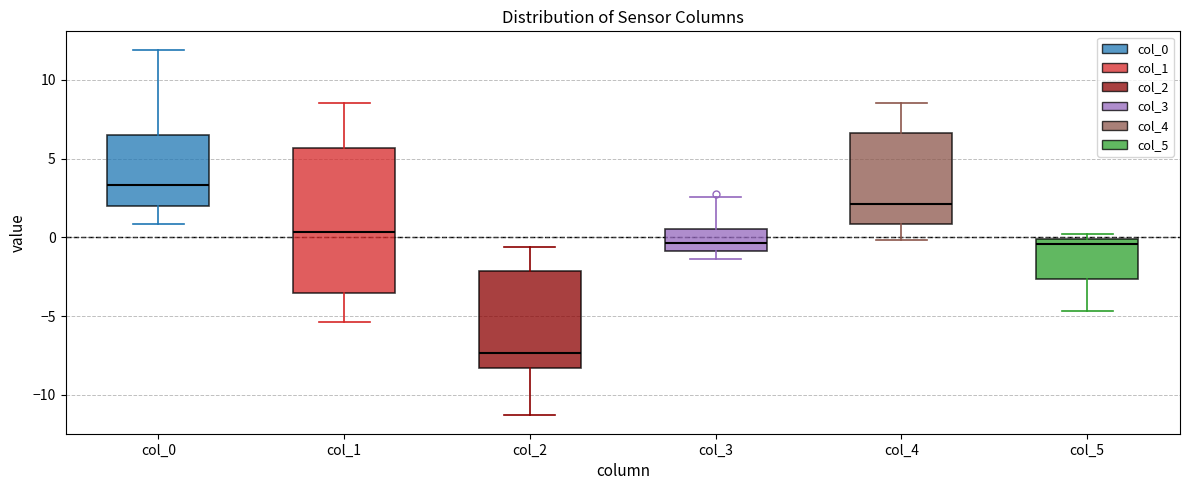

Reading left to right, read every box against the y-axis: the position of its median line, the range the box covers, and the ends of its whiskers. The values are not printed on the chart, so give them approximately, as read against the axis.

col_0: median 3.5, box 2.0 to 6.5, whiskers 1.0 to 12.0
col_1: median 0.5, box -3.5 to 5.5, whiskers -5.5 to 8.5
col_2: median -7.5, box -8.5 to -2.0, whiskers -11.5 to -0.5
col_3: median -0.5, box -1.0 to 0.5, whiskers -1.5 to 2.5
col_4: median 2.0, box 1.0 to 6.5, whiskers 0.0 to 8.5
col_5: median -0.5, box -2.5 to 0.0, whiskers -4.5 to 0.0 (just above the box's upper edge)